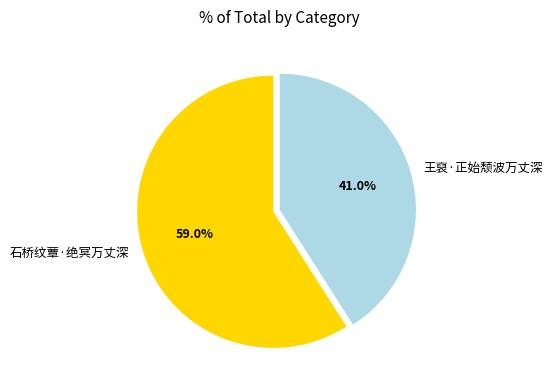

To the nearest percent, what is the difference between the 王裒·正始颓波万丈深 and 石桥纹蕈·绝冥万丈深 slice percentages?

18%